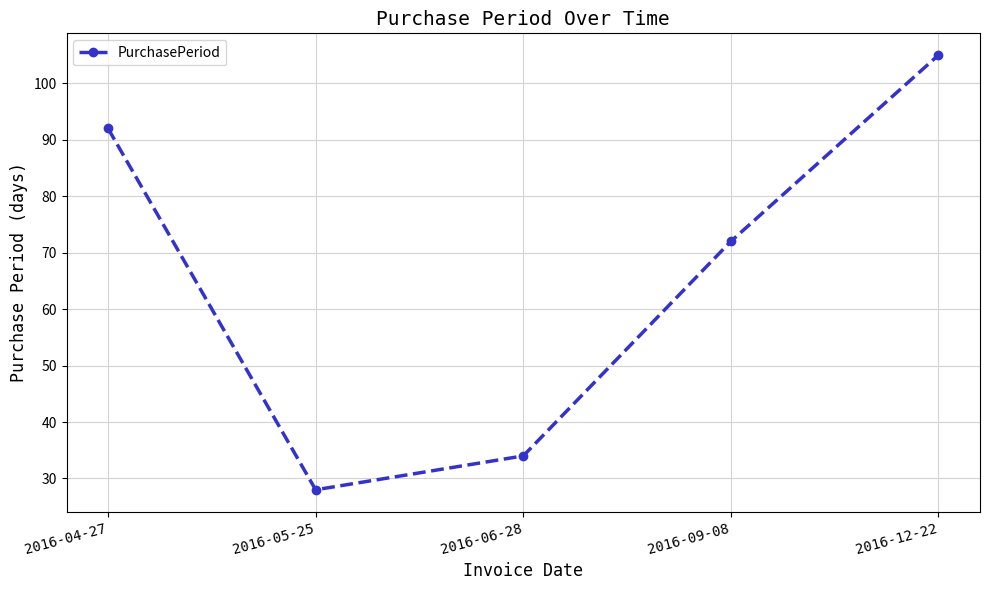

How many lines are shown in the chart?

1